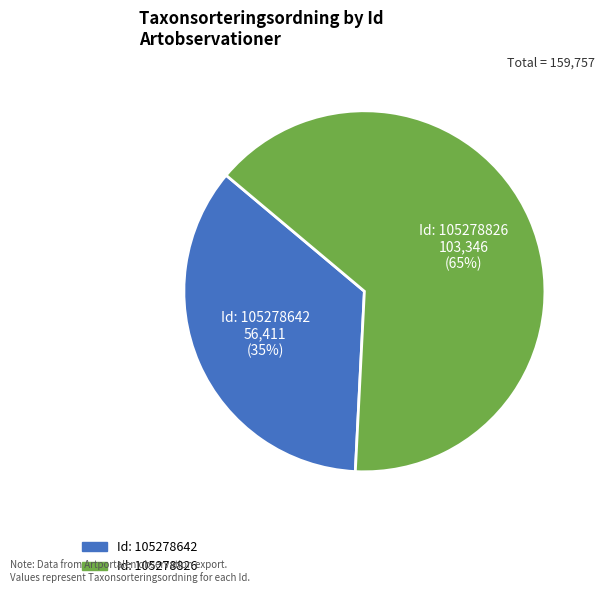

Does any single category account for the majority?

Yes